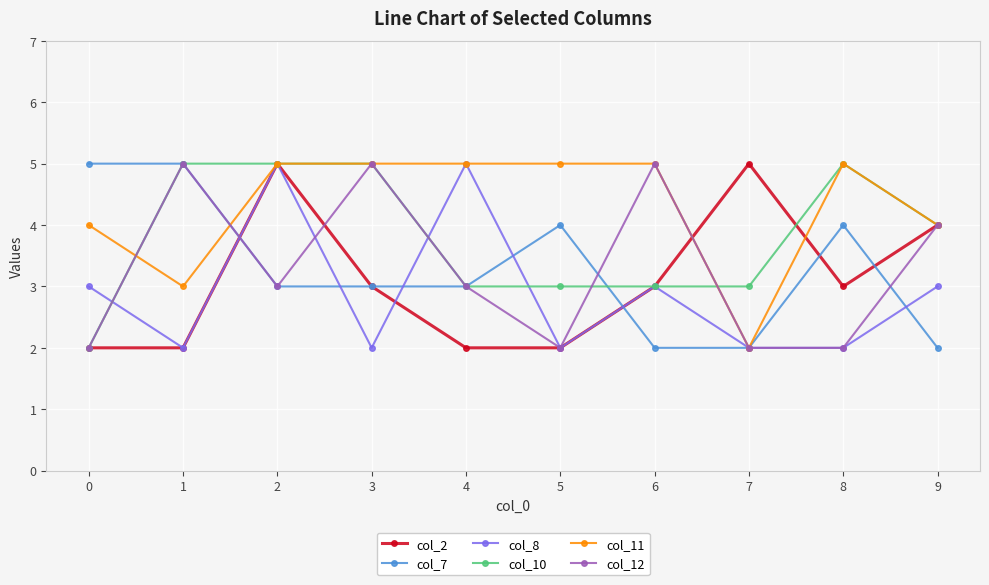

What are all the series names shown in the legend?

col_2, col_7, col_8, col_10, col_11, col_12